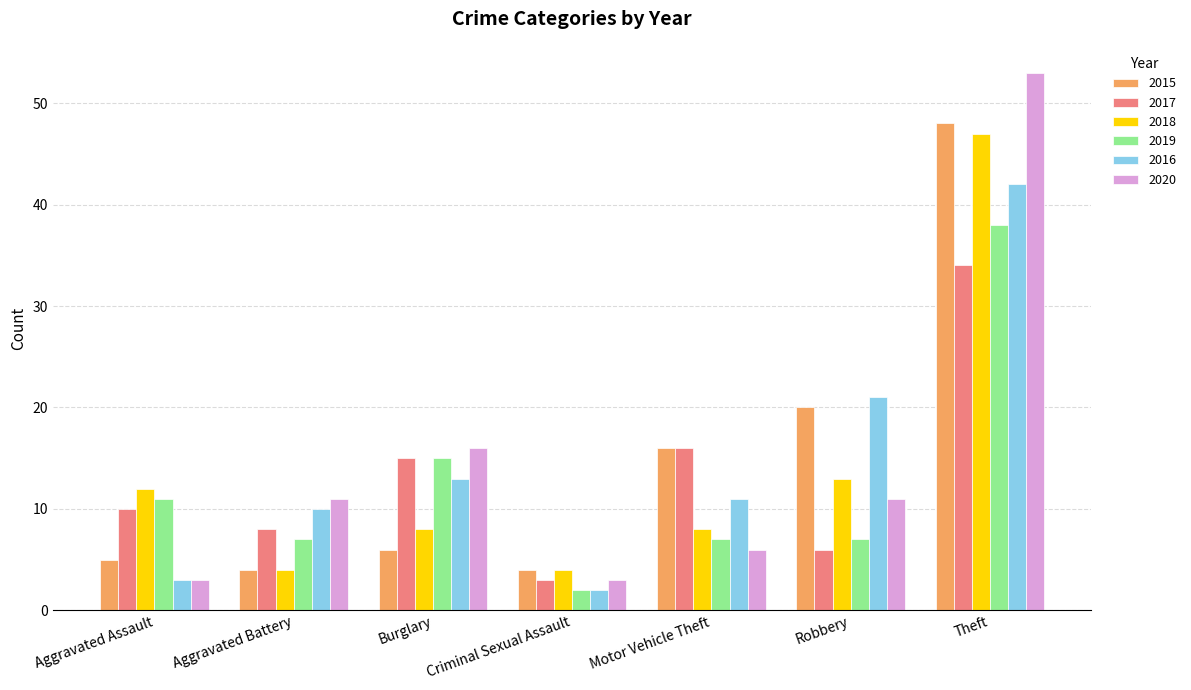

Which series has the largest range (max minus min)?

2020